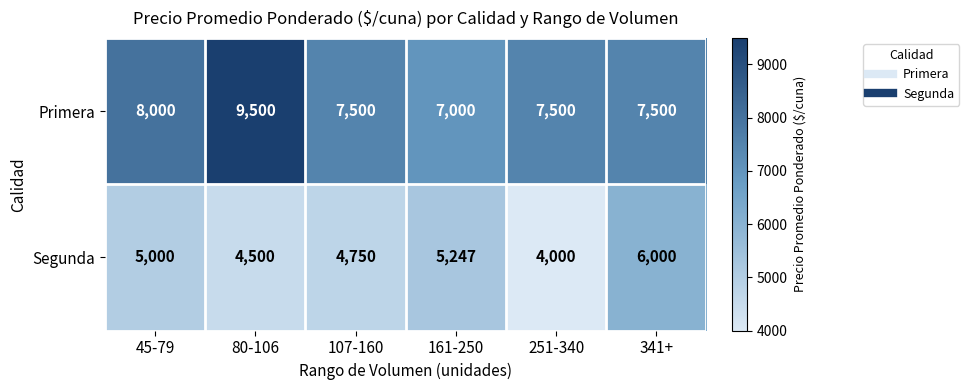

At which category is the sum across all series the highest?

80-106